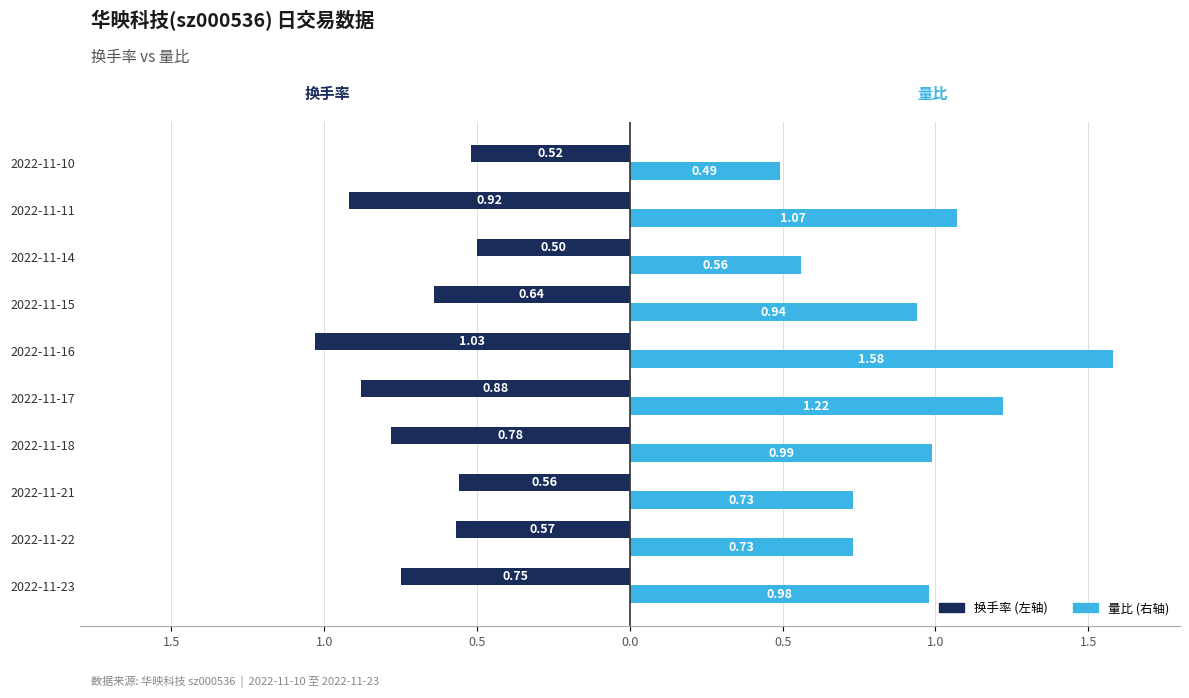

How many categories are shown in the chart?

10